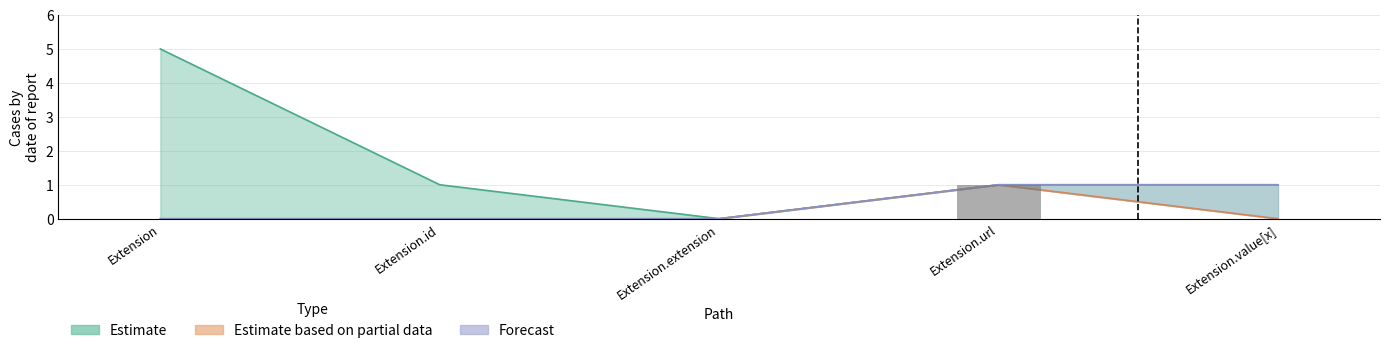

Are the bars horizontal?

No